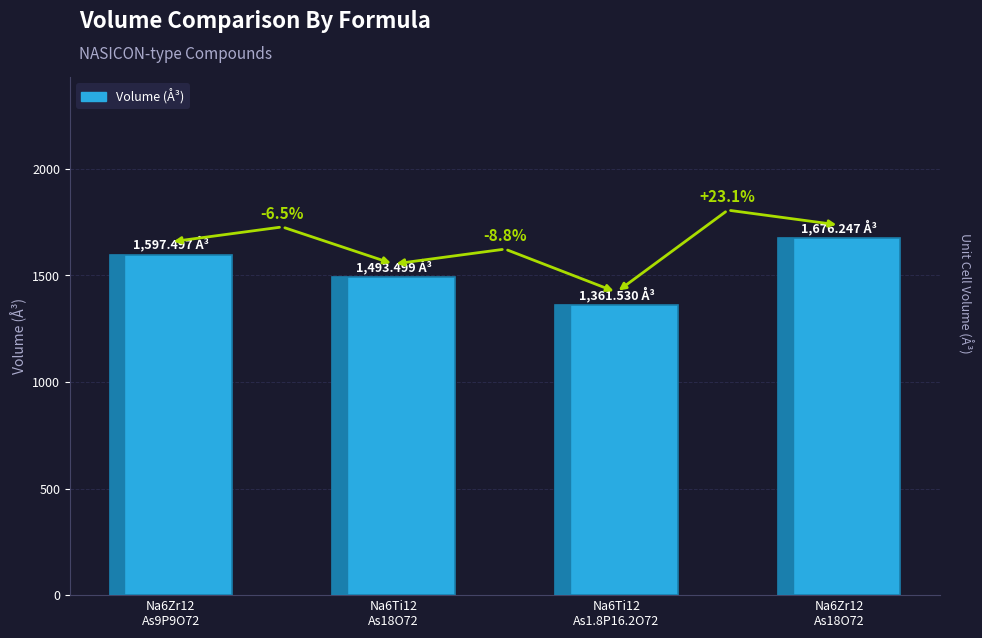

Is it true that the value at Na6Ti12
As18O72 is 2009.2?

False